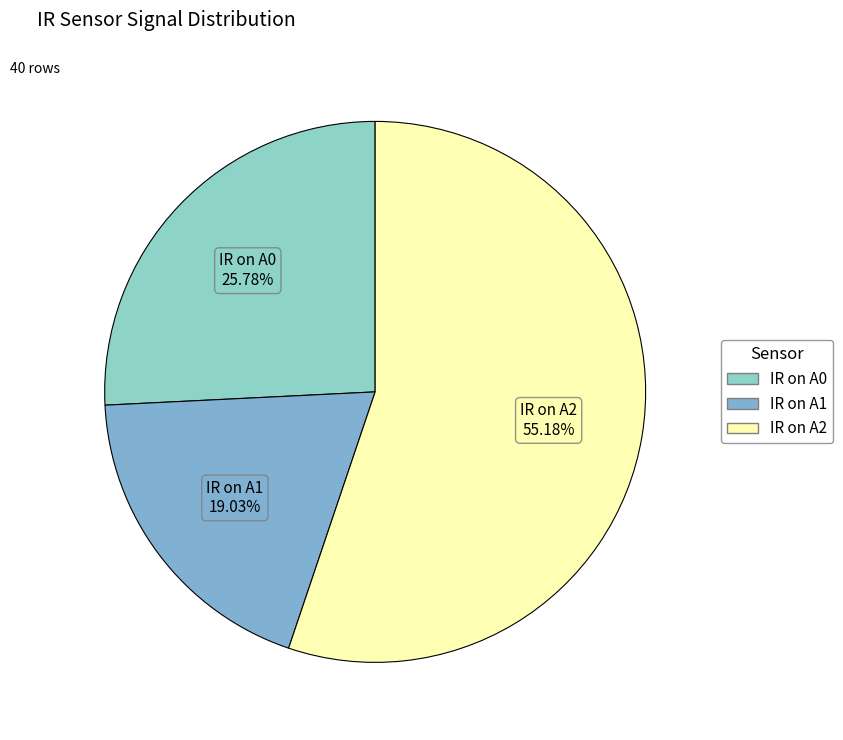

Which has a higher value, IR on A0 or IR on A2?

IR on A2